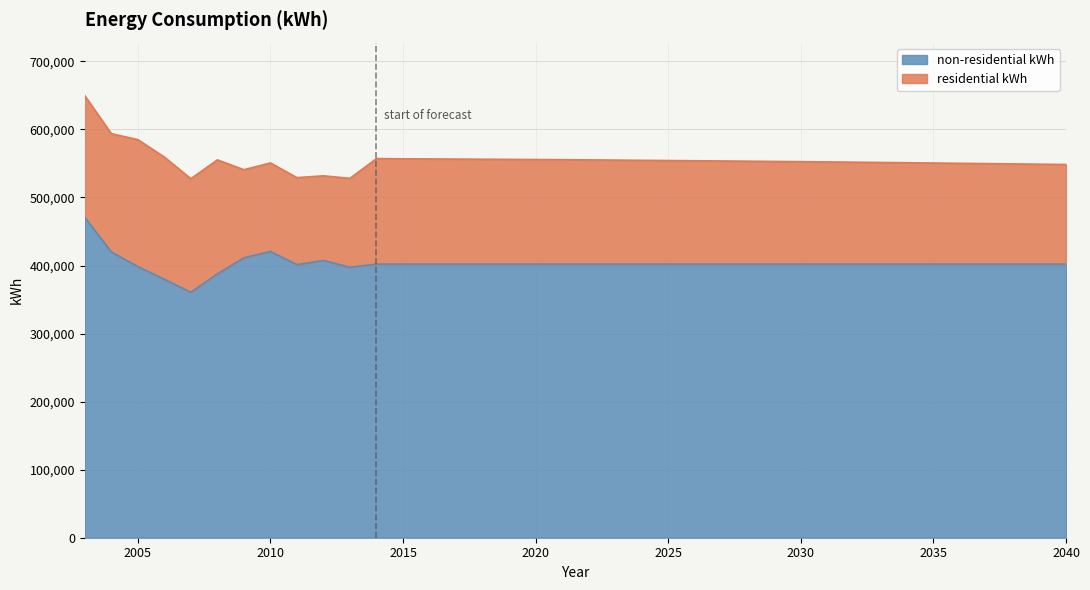

What is the total value across all series at 2010?

550754